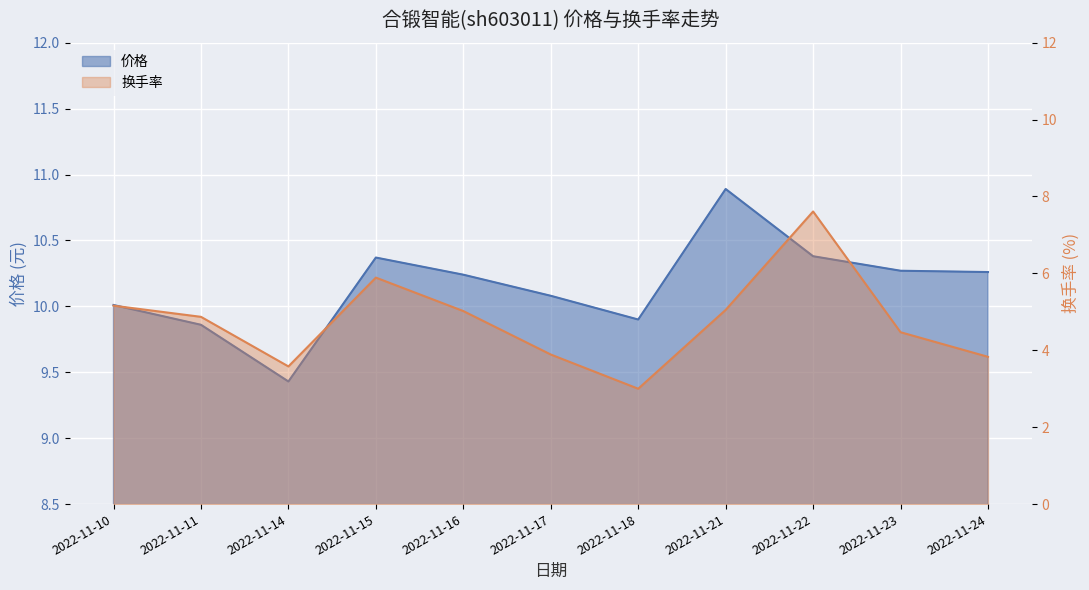

At 2022-11-23, list the series in order from largest to smallest.

价格, 换手率